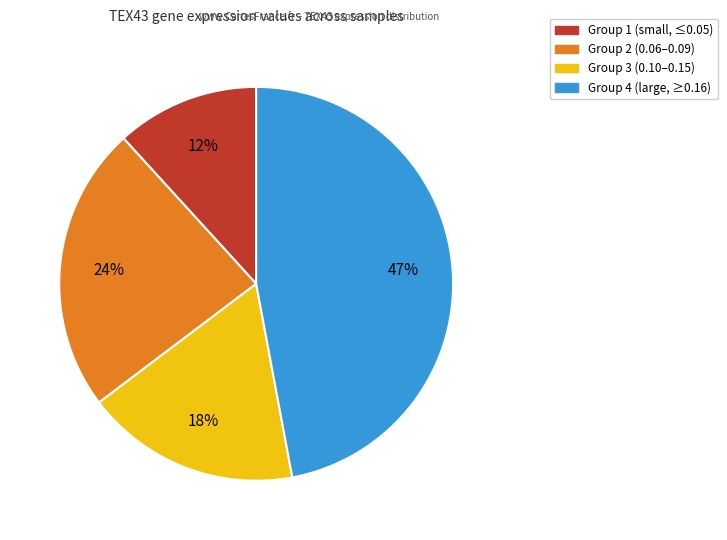

Does any single category account for the majority?

No